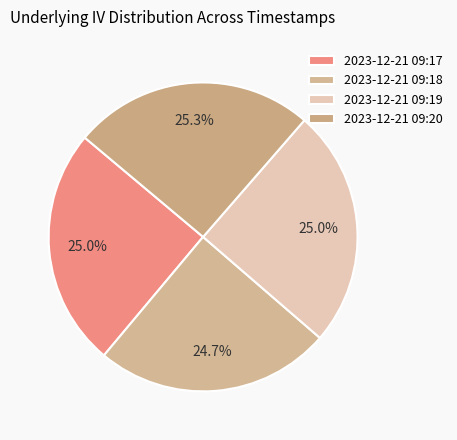

What percentage is the 2023-12-21 09:19 slice, to the nearest percent?

25%